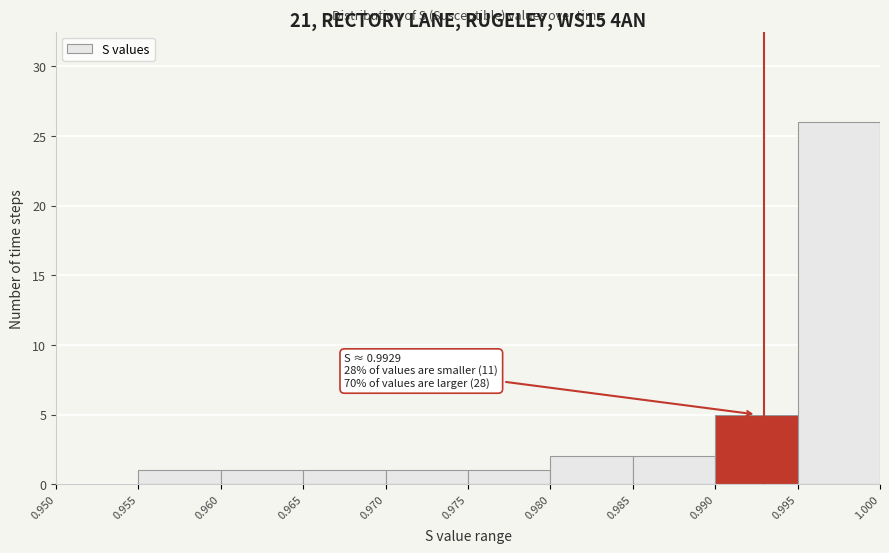

Which range on the x-axis has the tallest bar?

0.995 to 1.000